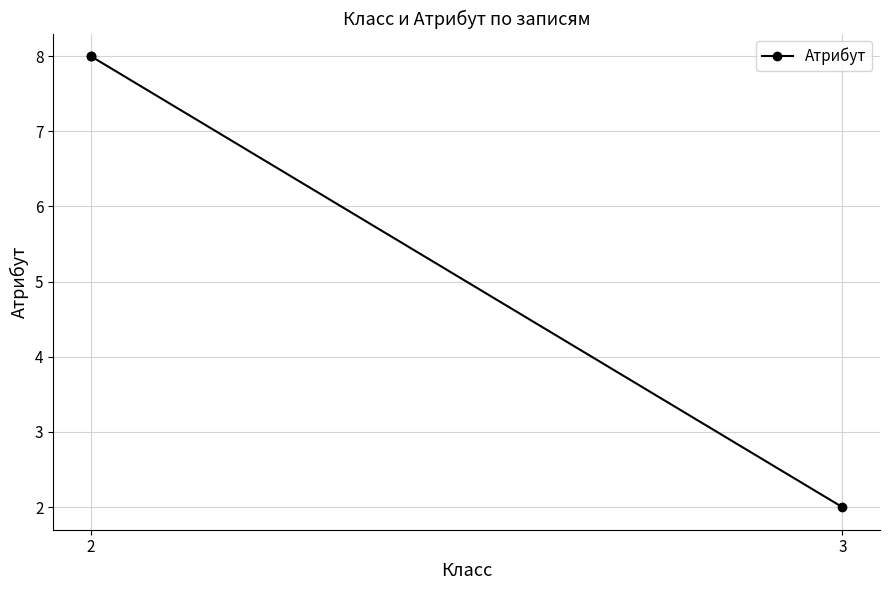

What is the label of the 3rd point from the right?

2